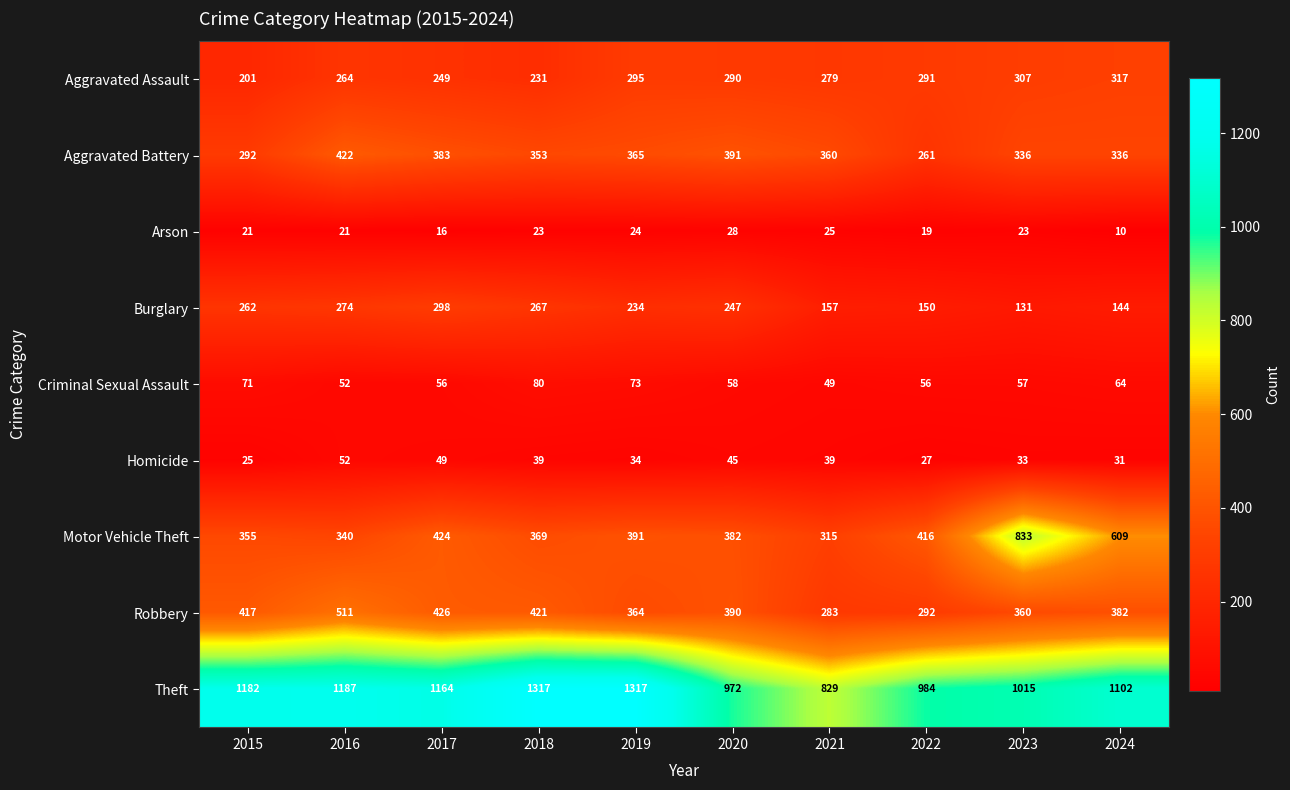

At which label does Motor Vehicle Theft first exceed 391?

2017